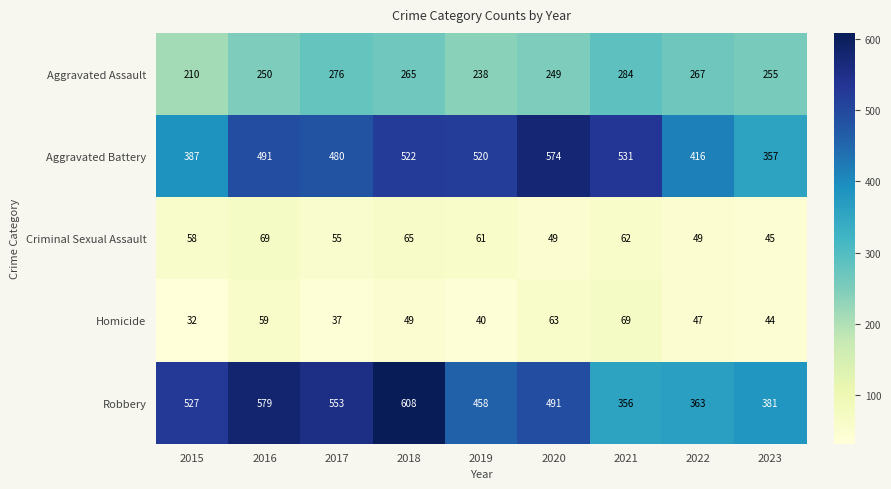

At which category is the sum across all series the highest?

2018